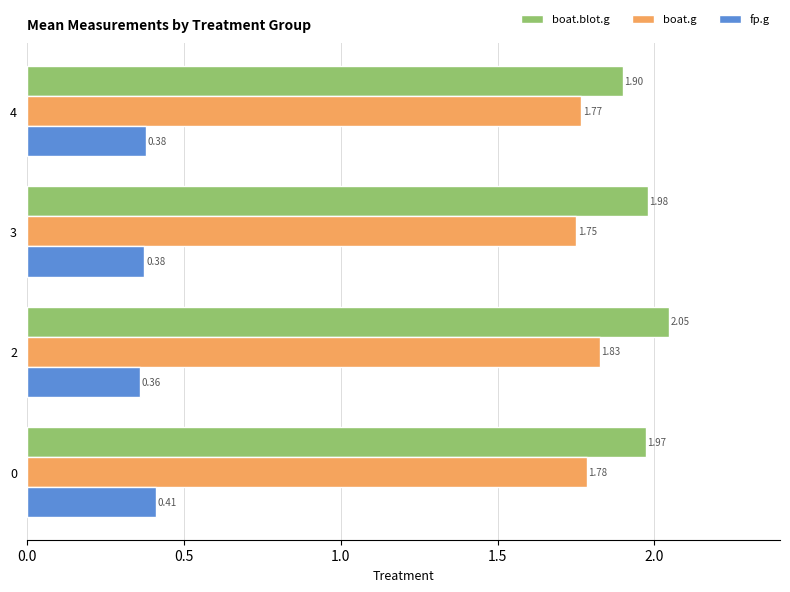

Is the value of boat.g at 0 greater than the value of boat.blot.g at 2?

No